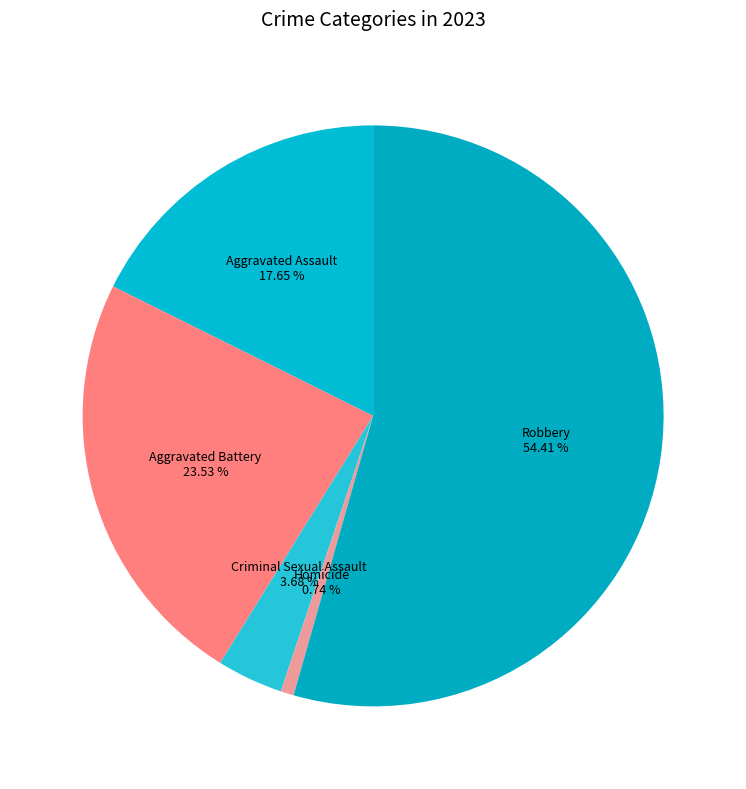

How many segments does this pie chart have?

5